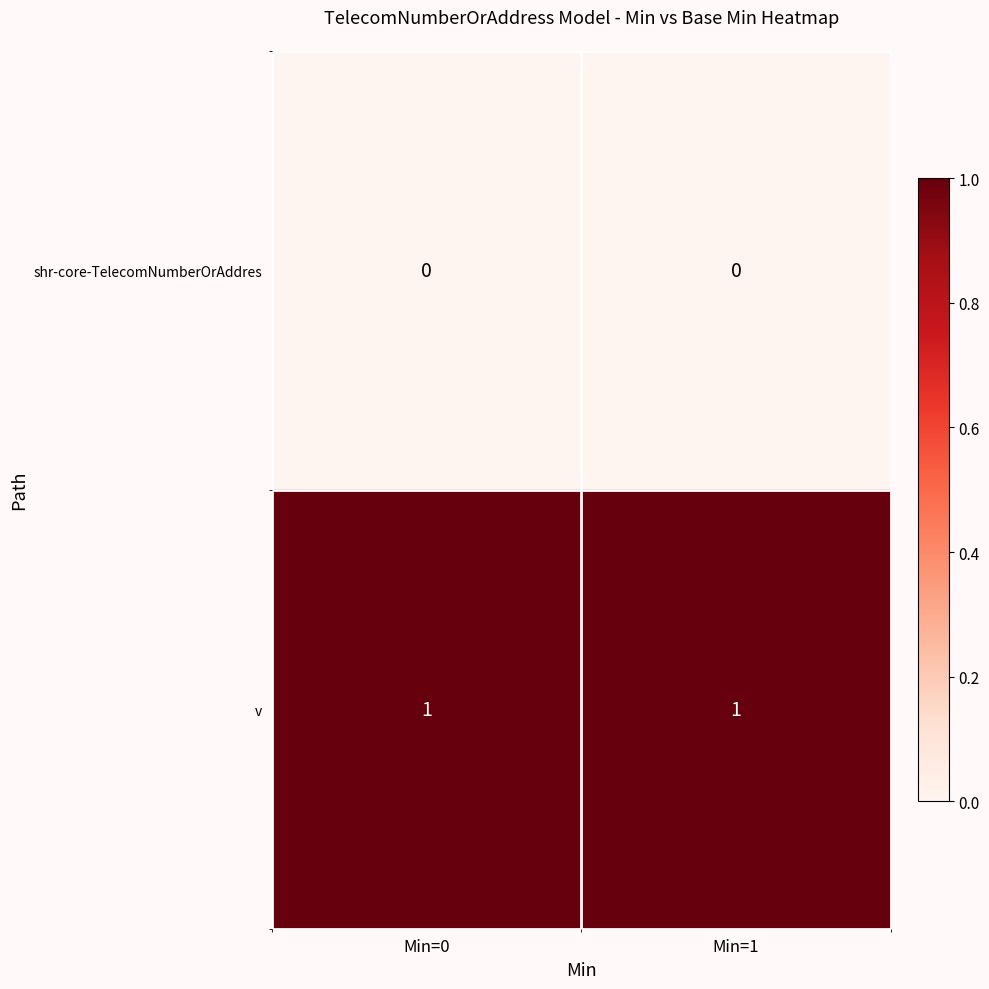

The shr-core-TelecomNumberOrAddres series shows 0 at Min=1. True or false?

True